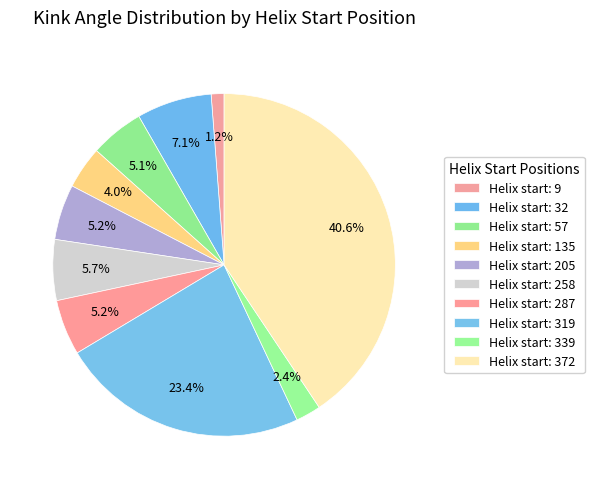

How many segments does this pie chart have?

10